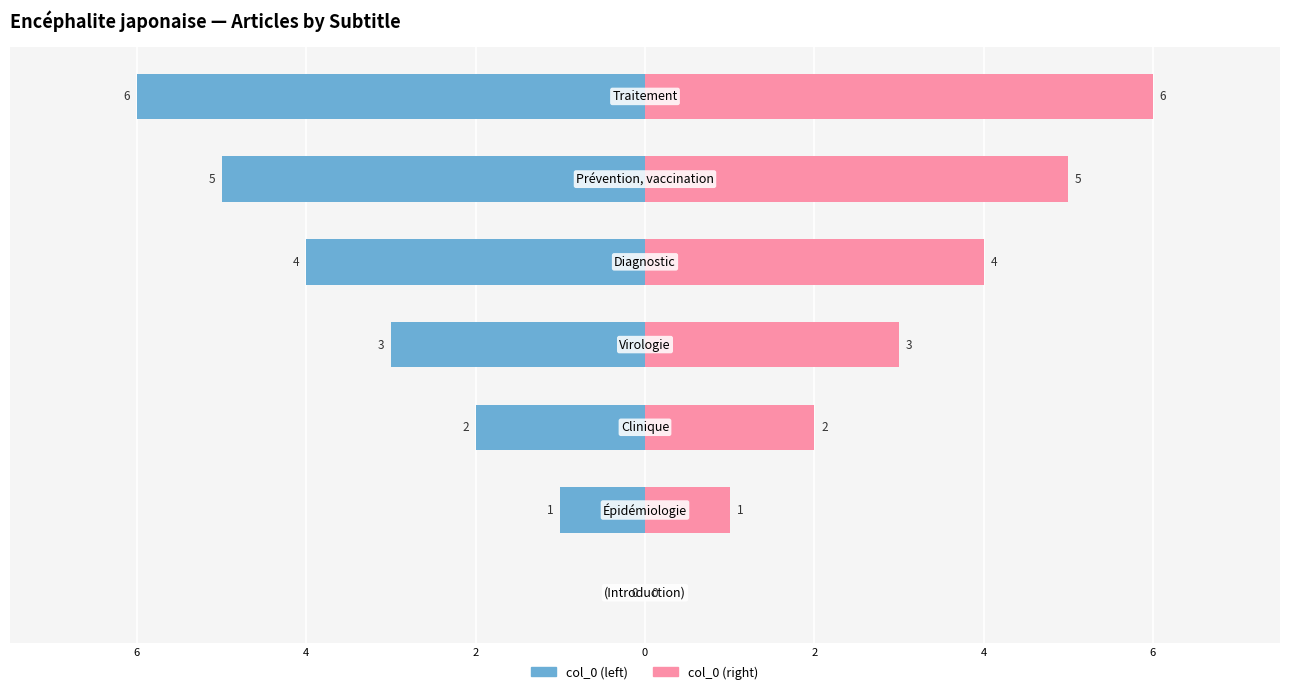

What is the average value of the col_0 (right) series?

3